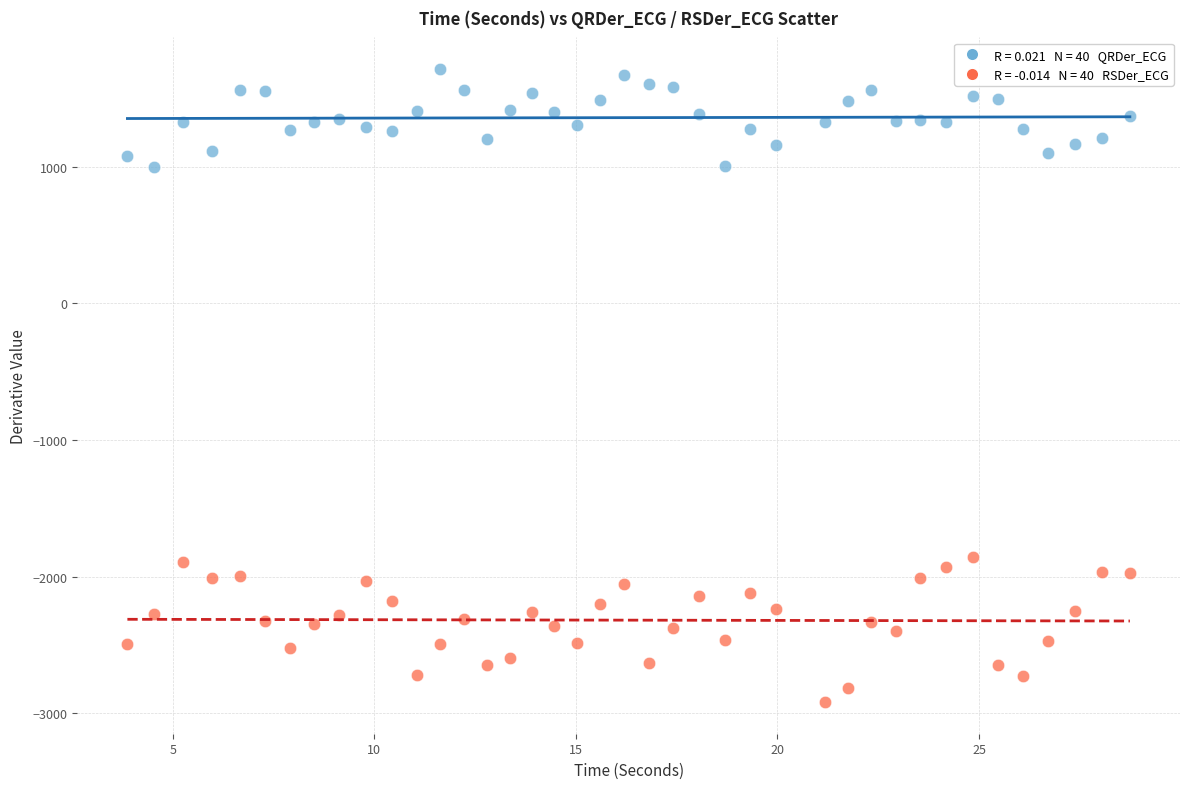

Across all data points, what is the range of Y values (max minus min)?

4632.7